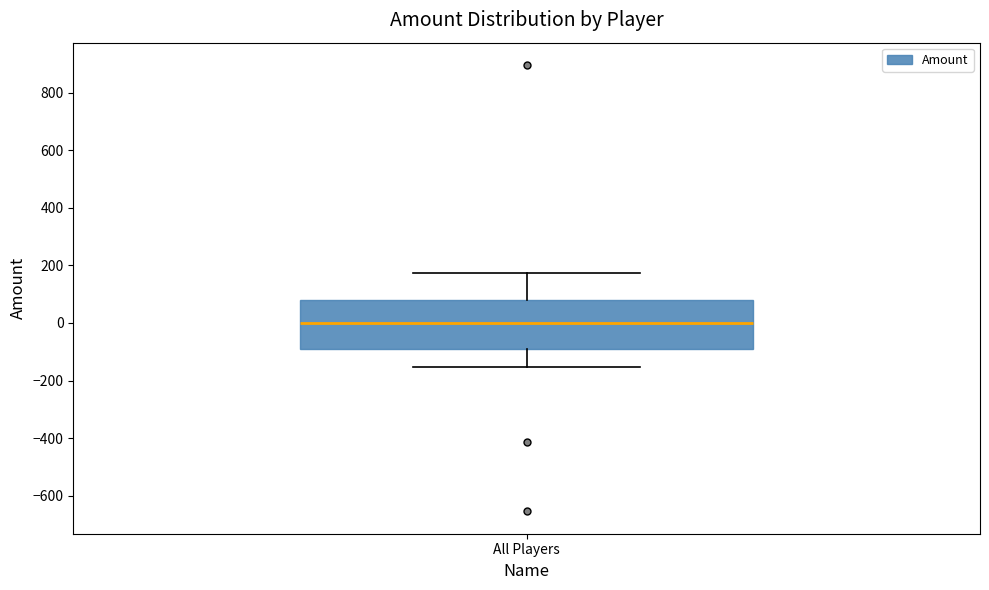

Transcribe this box plot: give where the median line is, the range the box spans, and where the two whiskers end, as read against the y-axis. The values are not printed on the chart, so give them approximately, as read against the axis.

median 0, box -100 to 80, whiskers -160 to 180